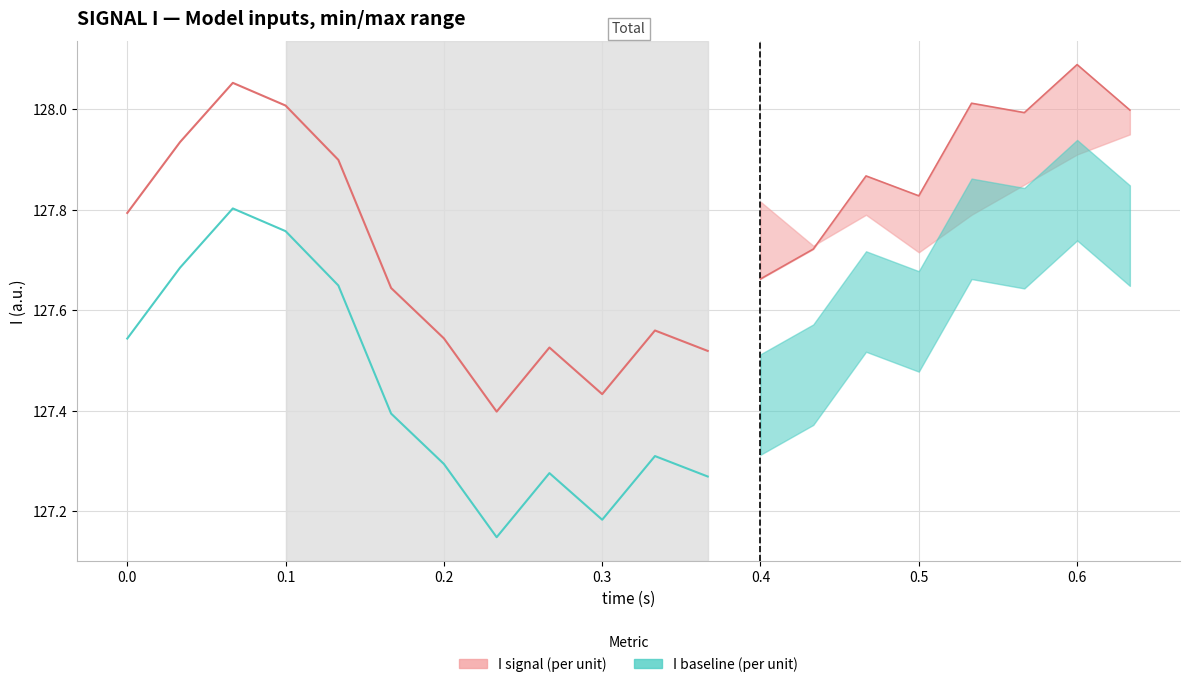

What is the maximum value shown in the chart?

128.1